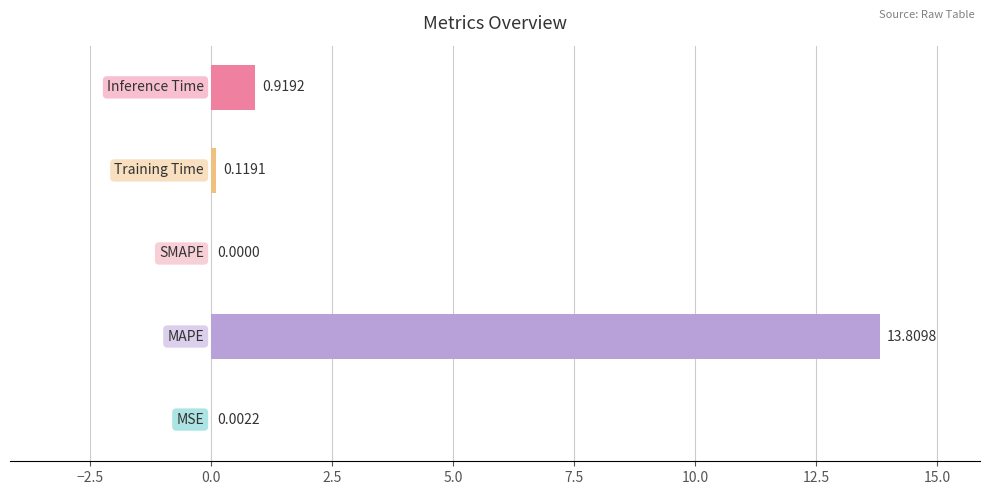

What is the sum of all values?

14.9